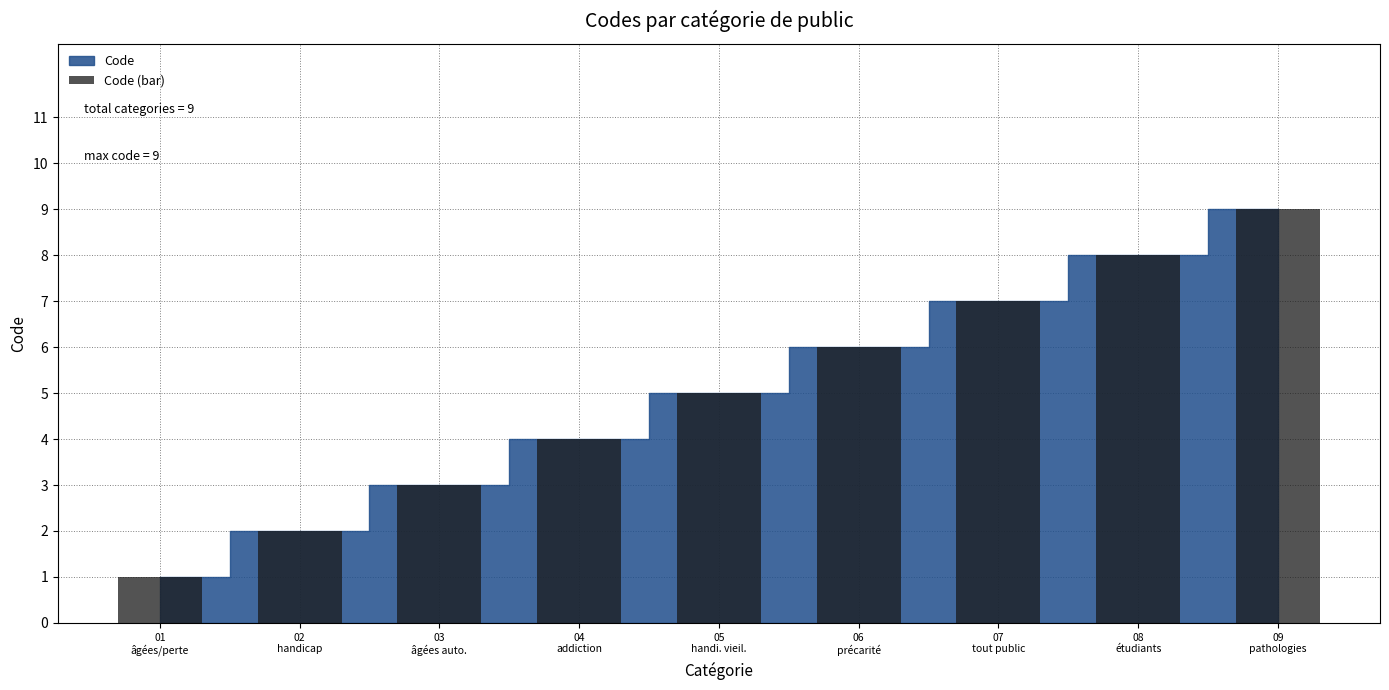

Reading right to left, list all the values displayed in this chart.

9	8	7	6	5	4	3	2	1